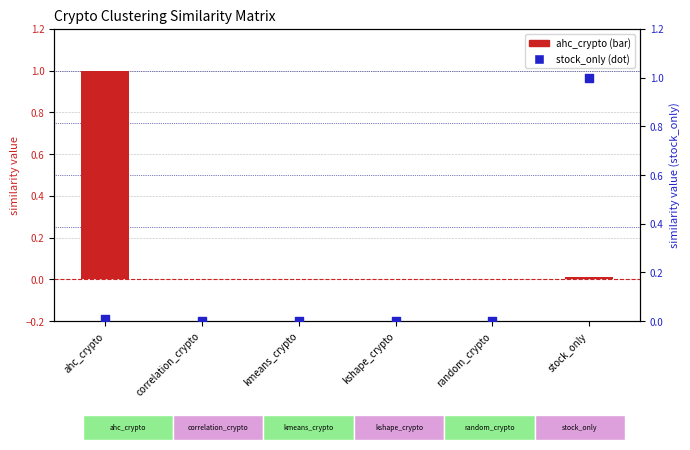

Is the value of stock_only at kshape_crypto greater than the value of ahc_crypto at kmeans_crypto?

No